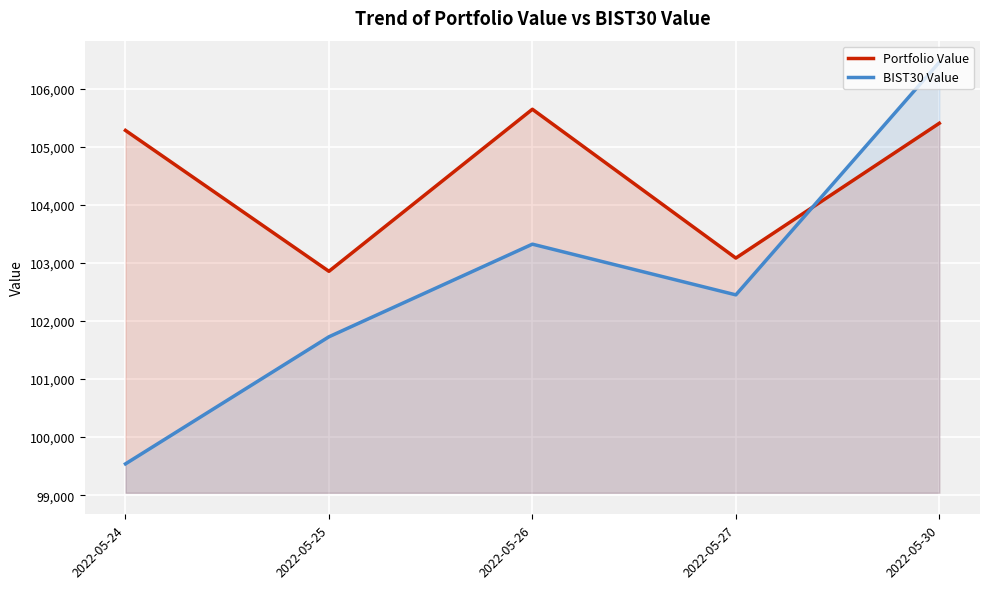

What is the highest value of the Portfolio Value series?

105647.7